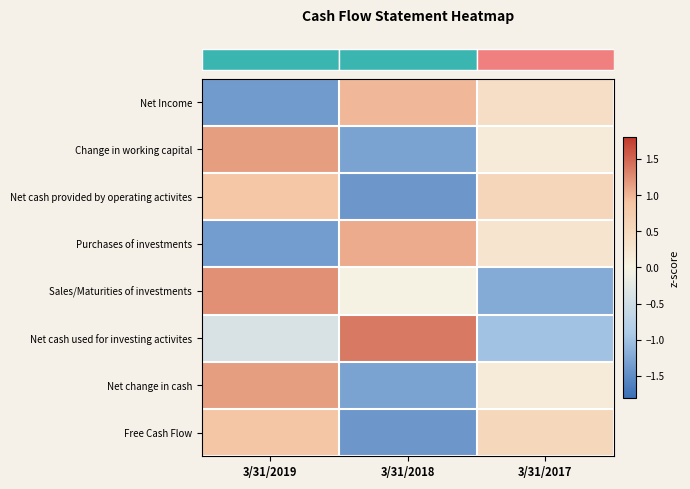

How many data points does each series have?

3